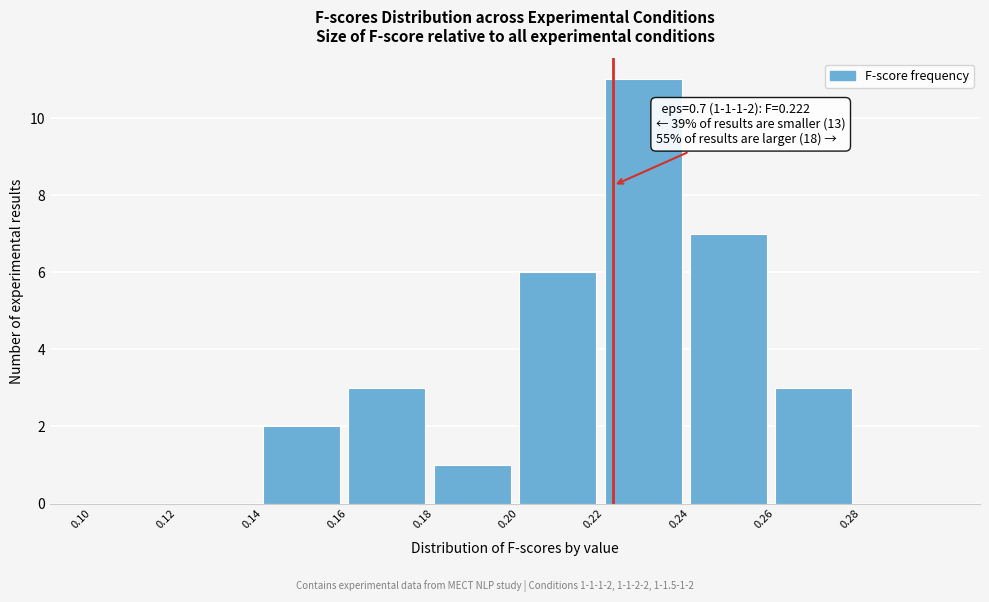

Which range on the x-axis has the tallest bar?

0.22 to 0.24